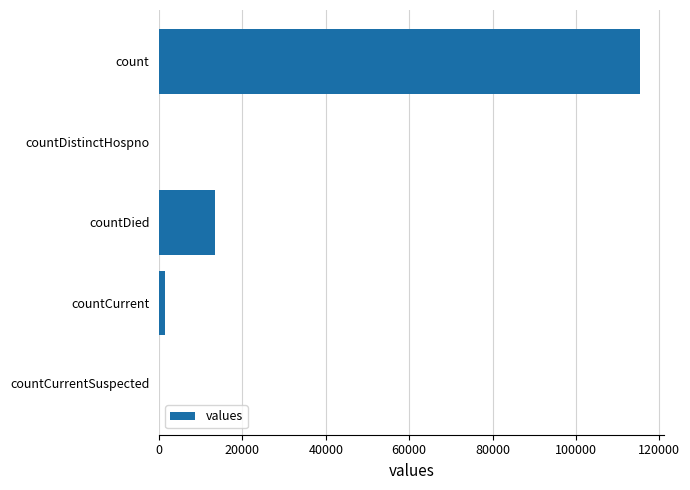

What is the change in value from count to countDied?

-102036